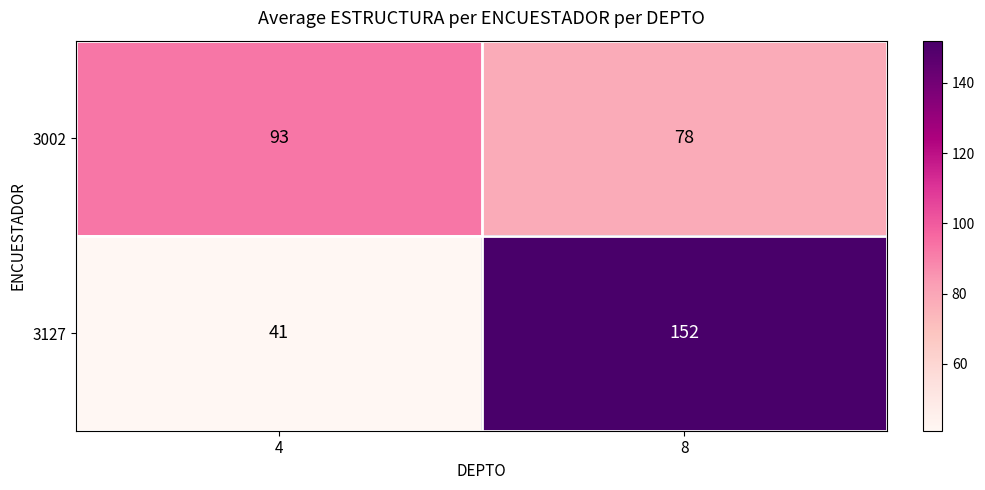

Count the number of categories in the chart.

2